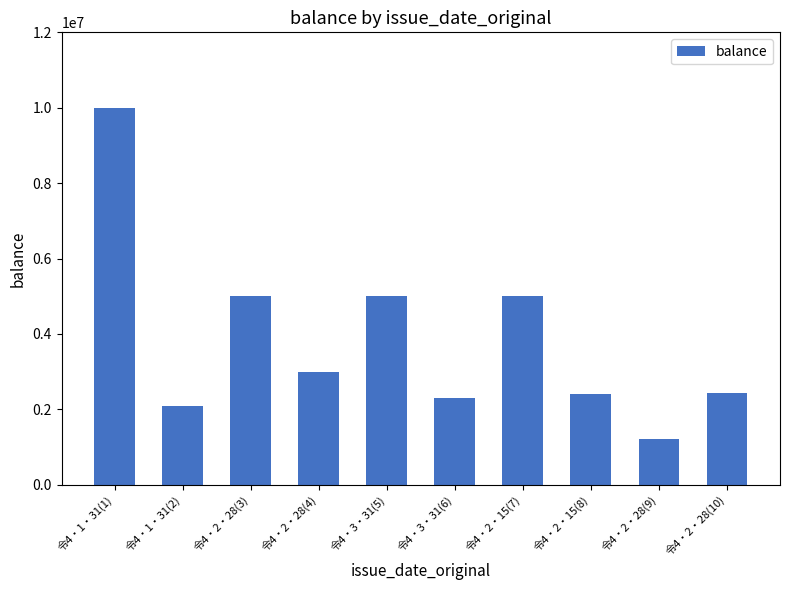

Where does the data first go above 3000000?

令4・1・31(1)